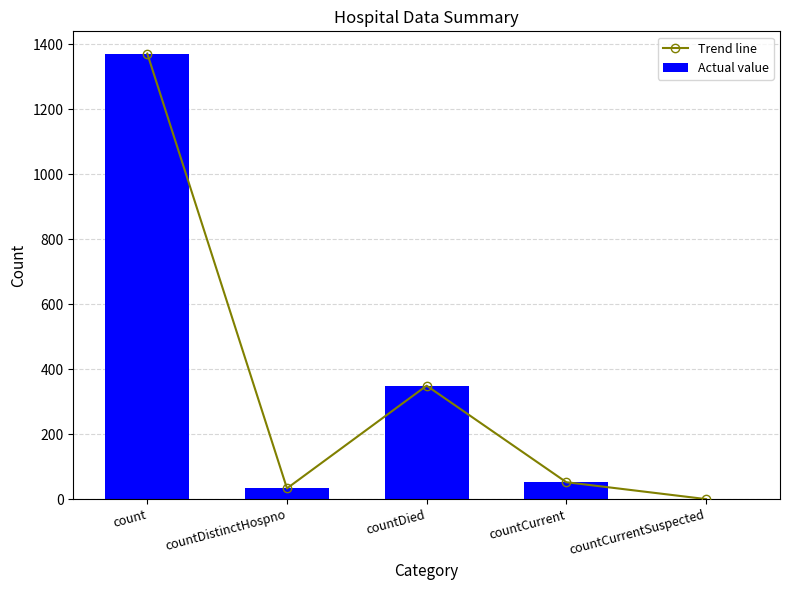

What is the highest value of the Actual value series?

1371